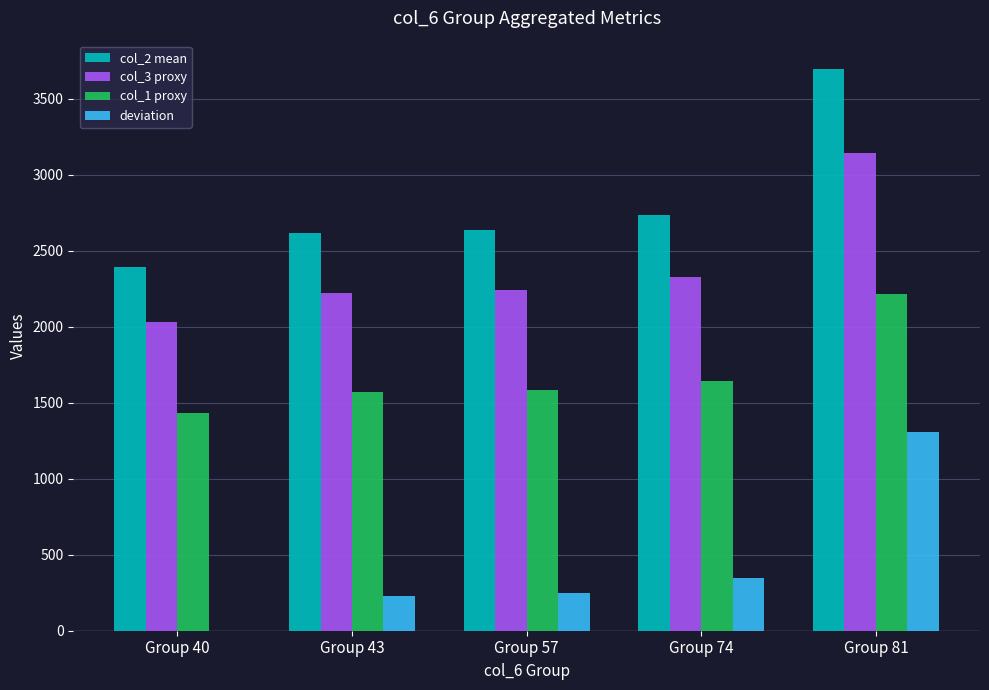

The value of col_3 proxy at Group 74 is 2324.8. True or false?

True